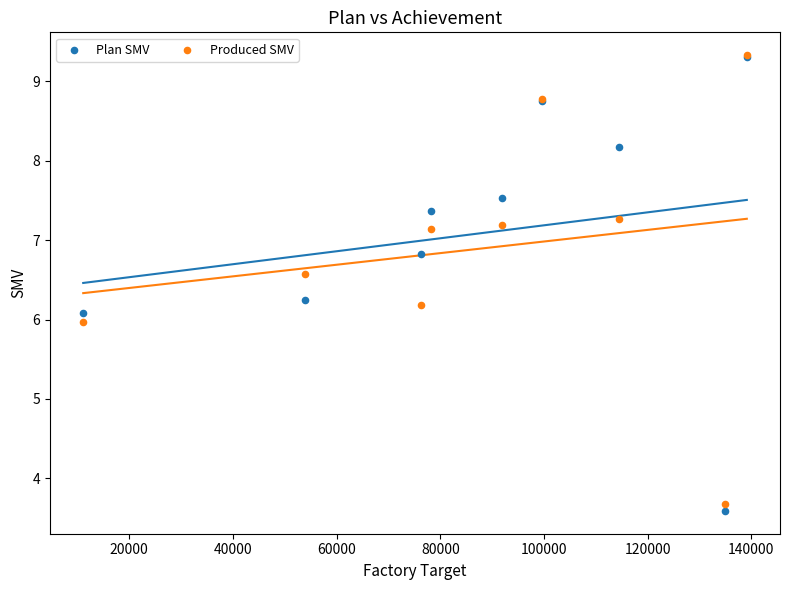

What are all the series names shown in the legend?

Plan SMV, Produced SMV